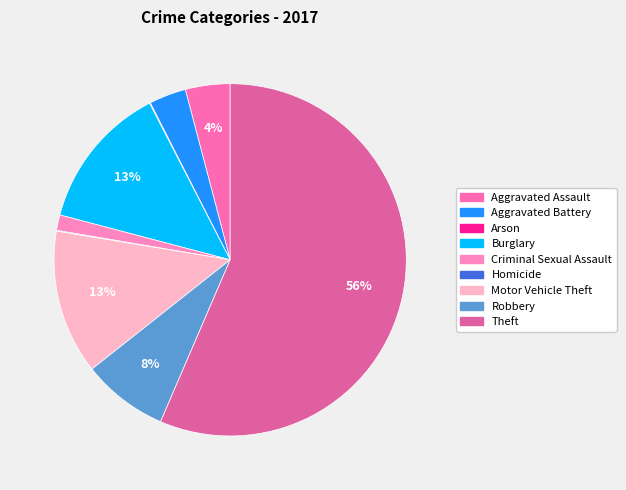

How much of the chart is everything except Criminal Sexual Assault?

98.6%